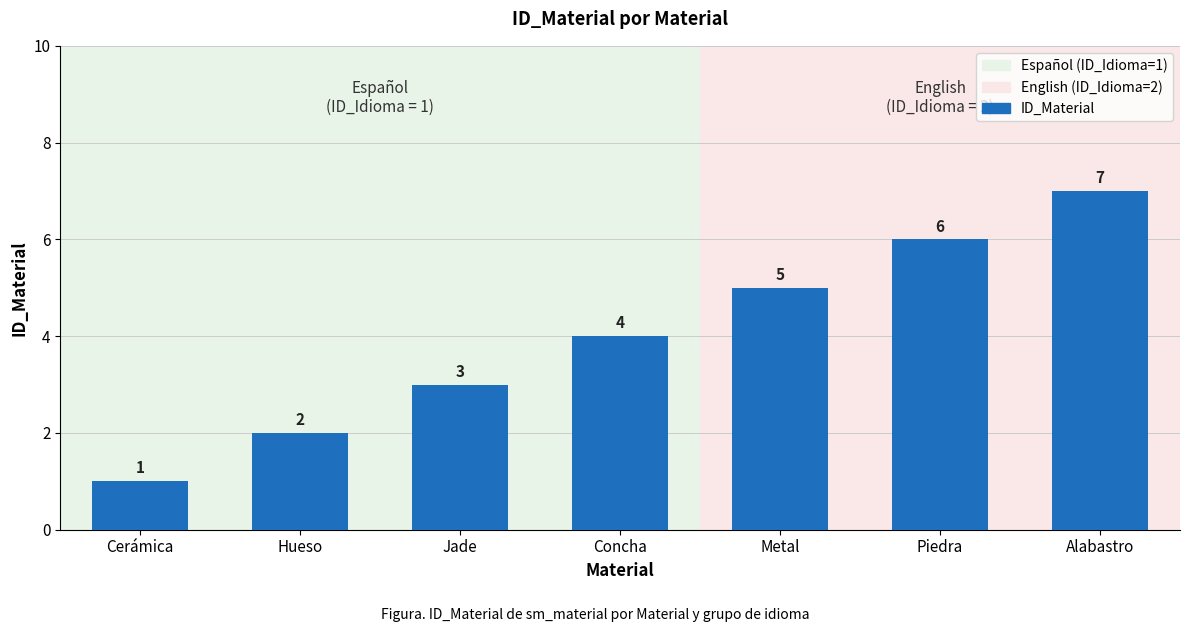

What is the label of the 3rd bar from the left?

Jade